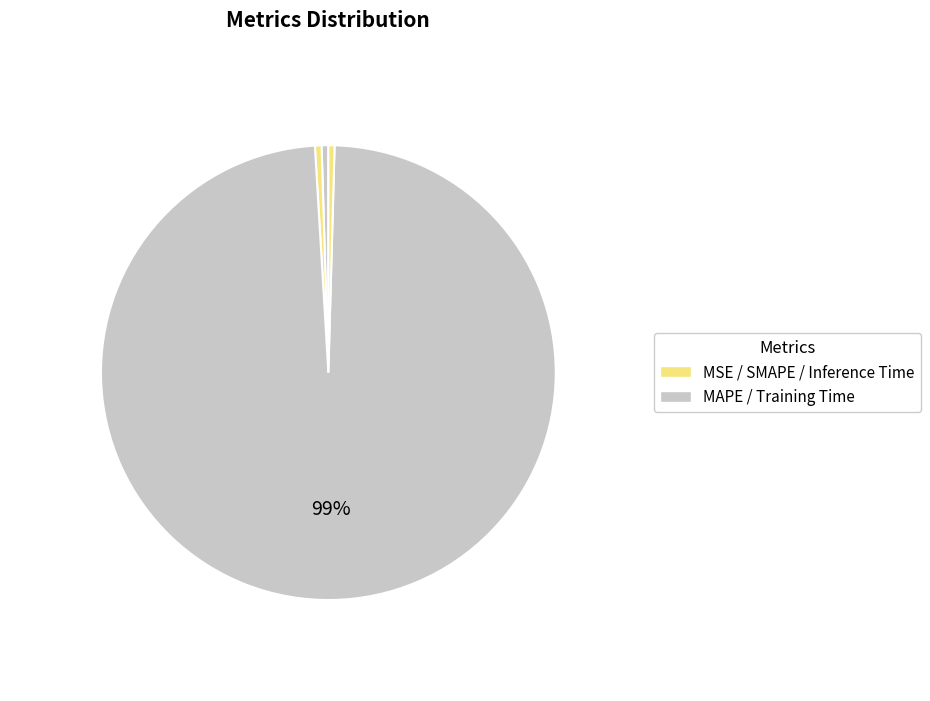

How many slices are in this pie chart?

5